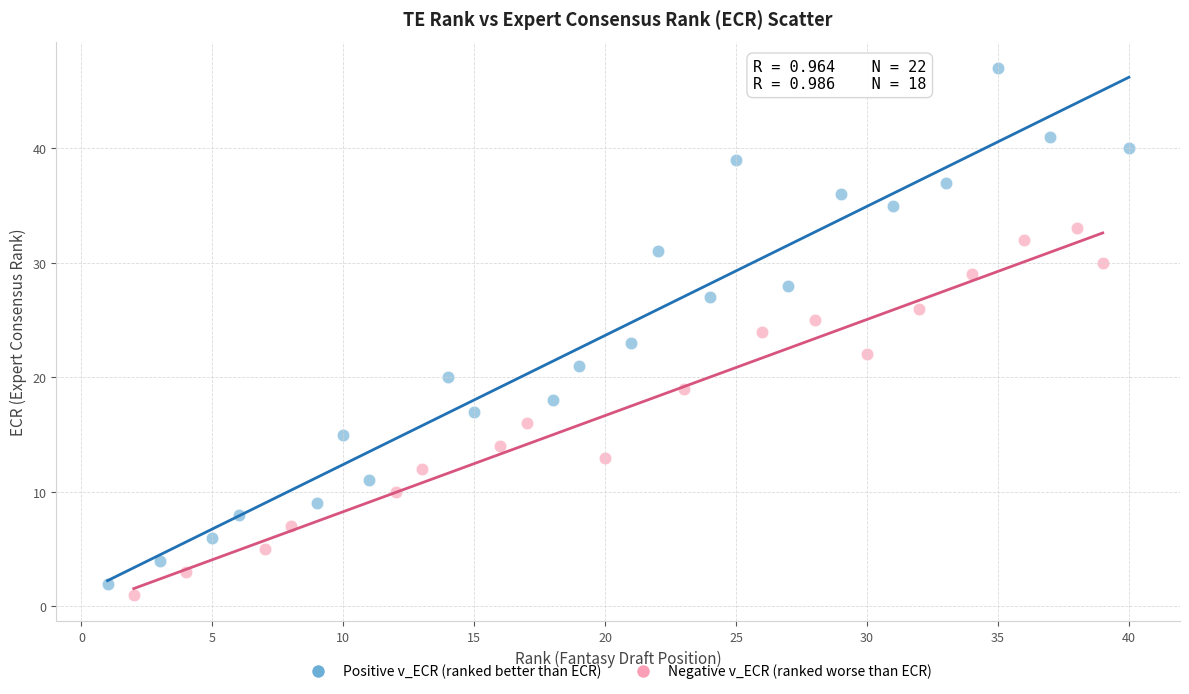

Which series reaches the maximum Y coordinate?

Positive v_ECR (ranked better than ECR)